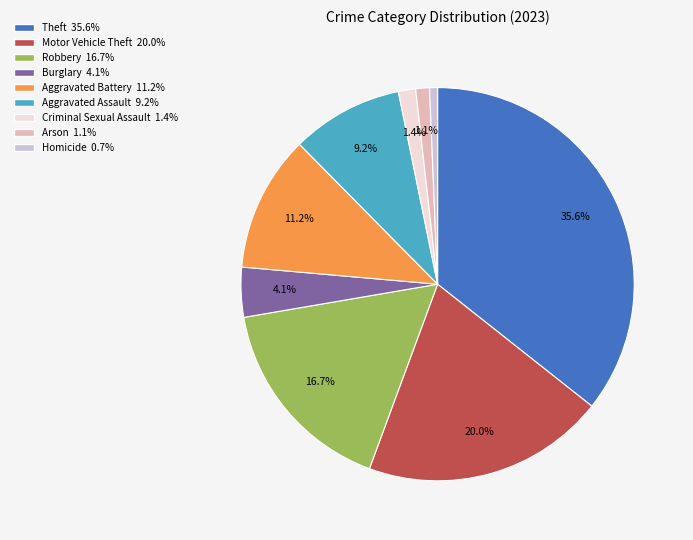

What portion of the pie excludes Robbery?

83.3%